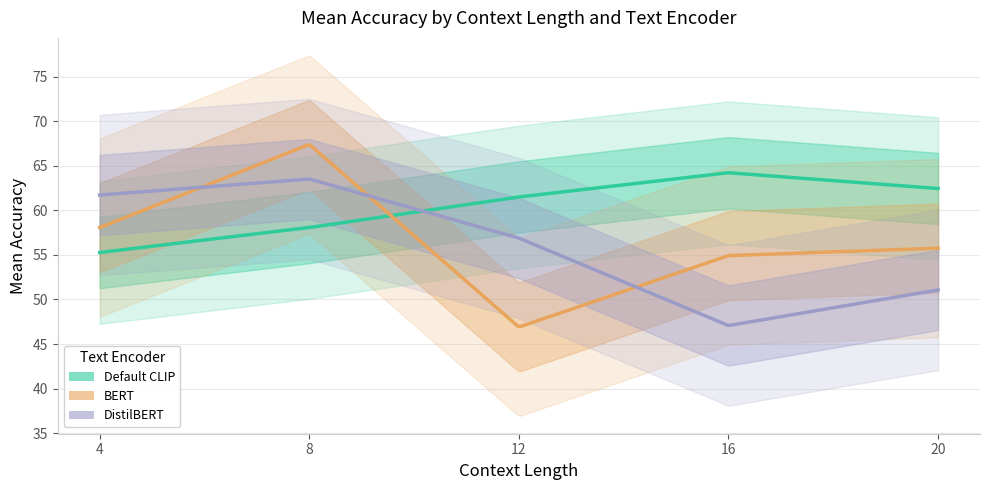

Is it true that BERT equals 58.1 at 4?

True